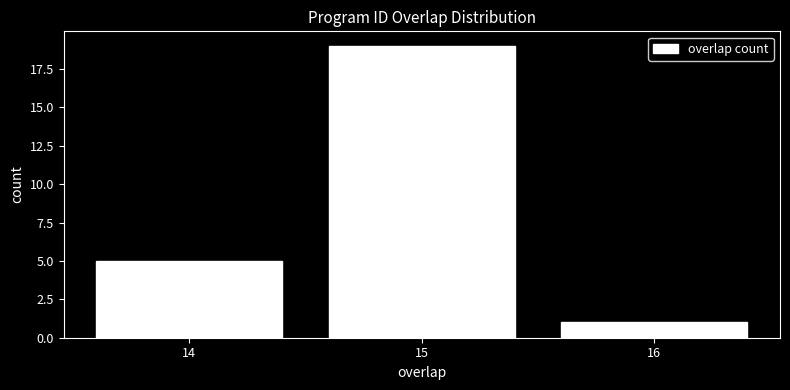

Reading left to right, extract all data points from this chart.

5	19	1